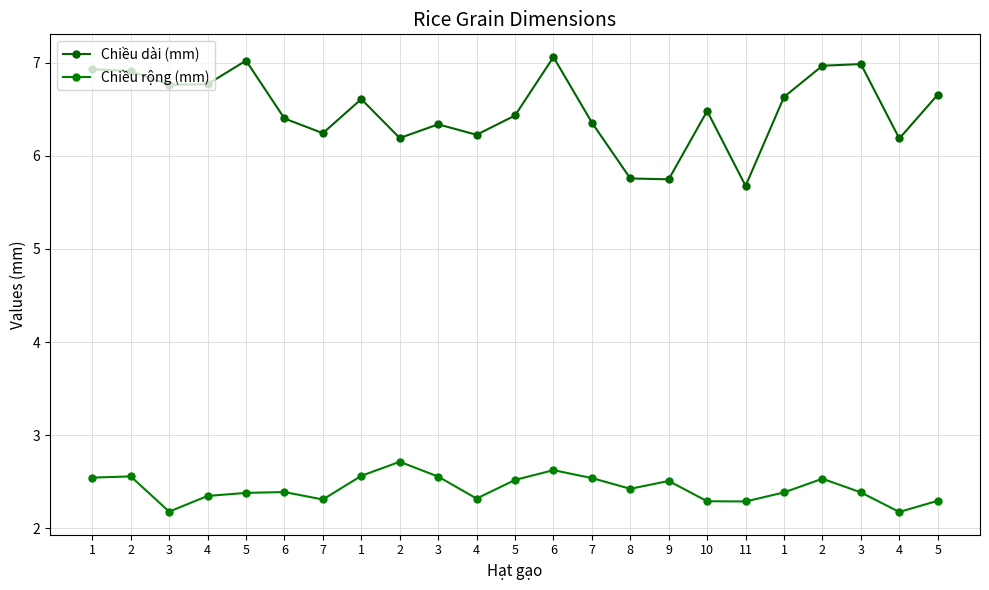

How many categories are shown in the chart?

23